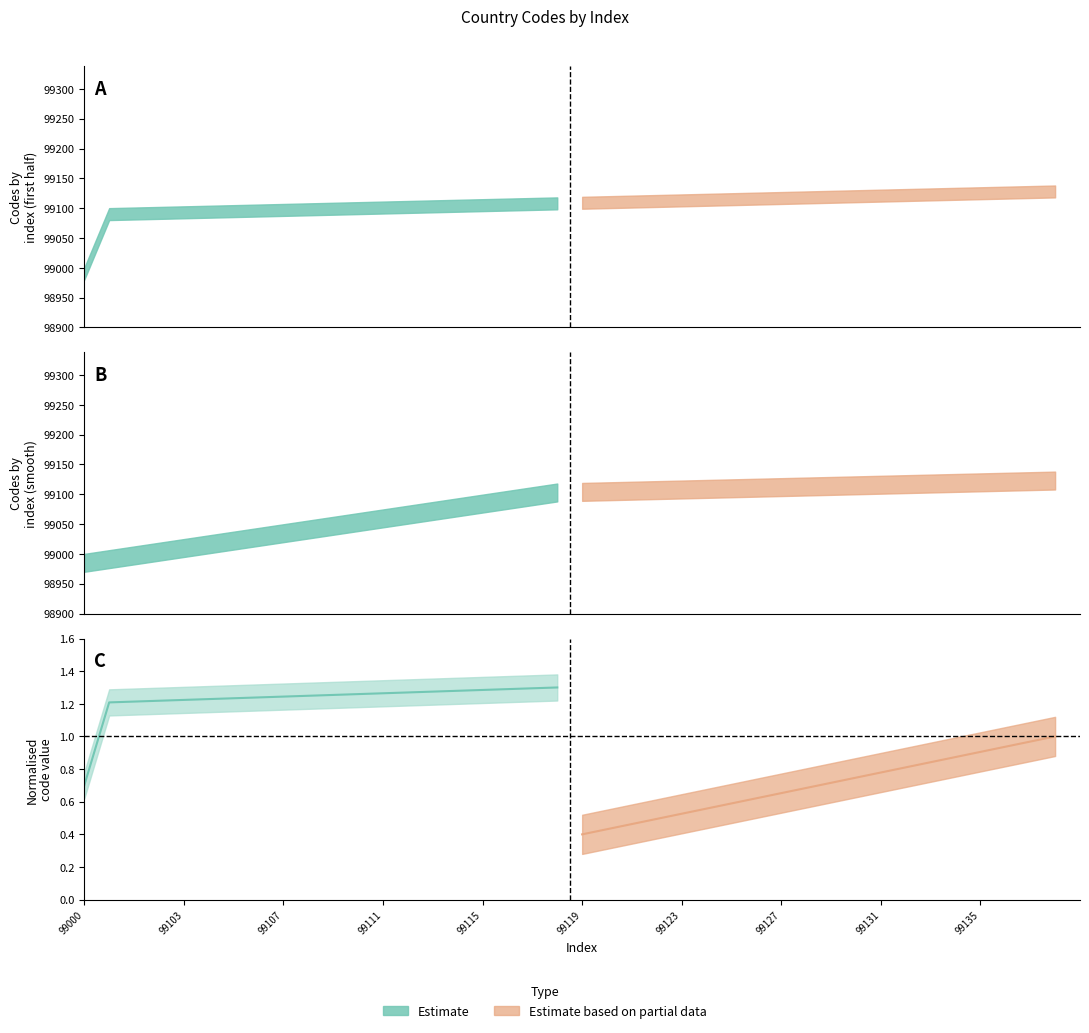

What is the sum of the Estimate values at 99116 and 99117?

2.6